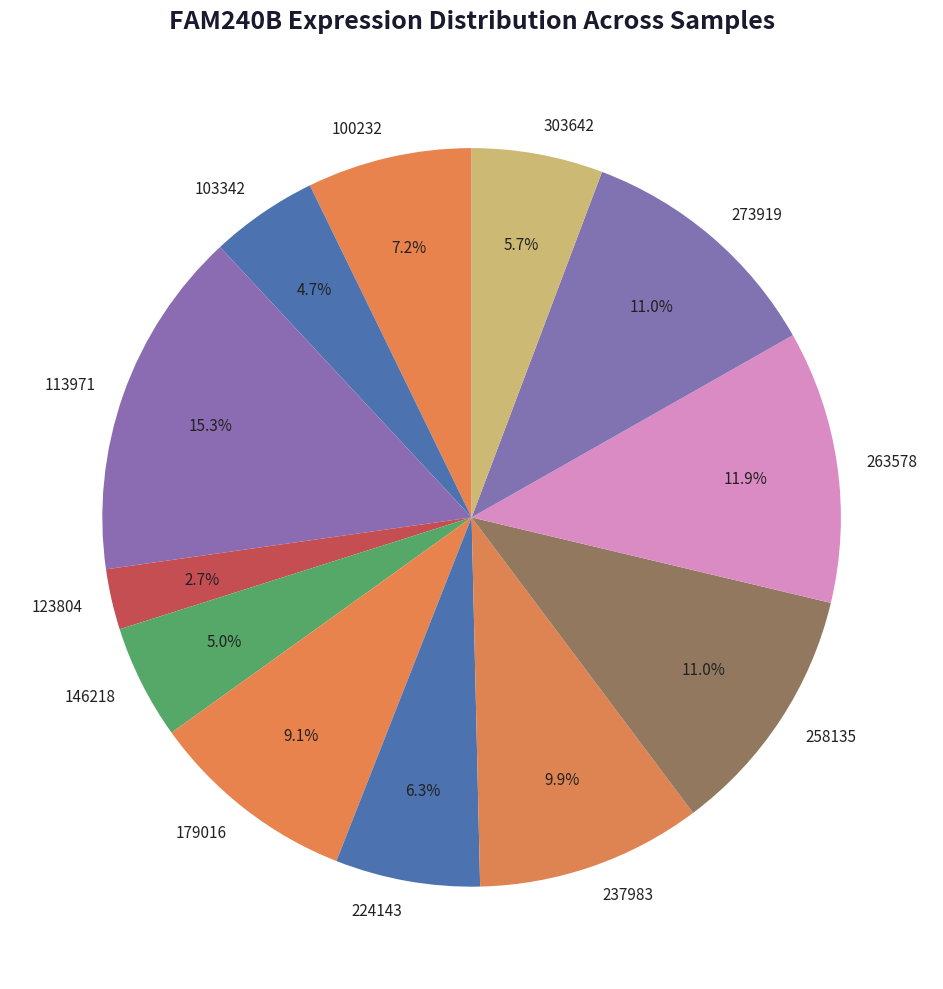

What portion of the pie excludes 224143?

93.7%